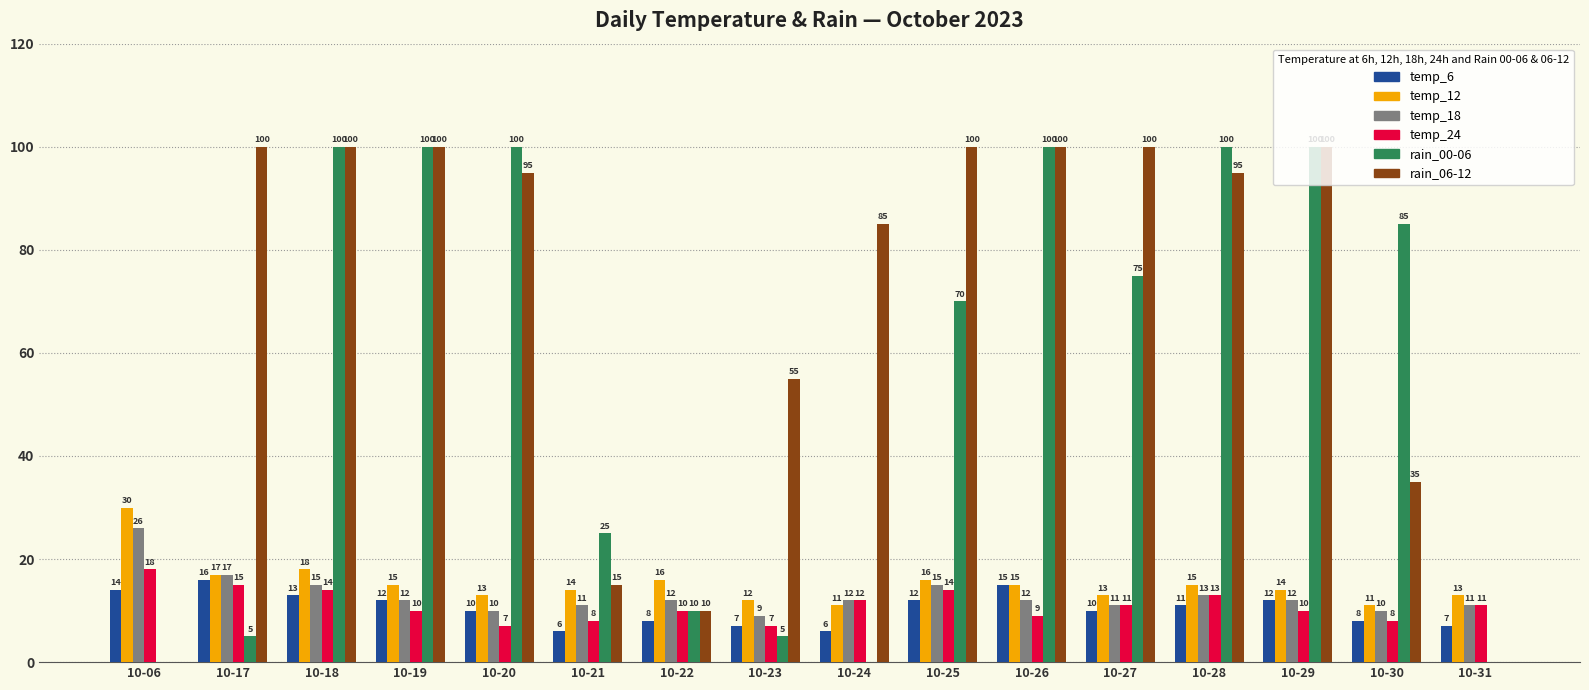

Reading left to right, what are all the values shown in this chart?

temp_6: 14	16	13	12	10	6	8	7	6	12	15	10	11	12	8	7
temp_12: 30	17	18	15	13	14	16	12	11	16	15	13	15	14	11	13
temp_18: 26	17	15	12	10	11	12	9	12	15	12	11	13	12	10	11
temp_24: 18	15	14	10	7	8	10	7	12	14	9	11	13	10	8	11
rain_00-06: 0	5	100	100	100	25	10	5	0	70	100	75	100	100	85	0
rain_06-12: 0	100	100	100	95	15	10	55	85	100	100	100	95	100	35	0